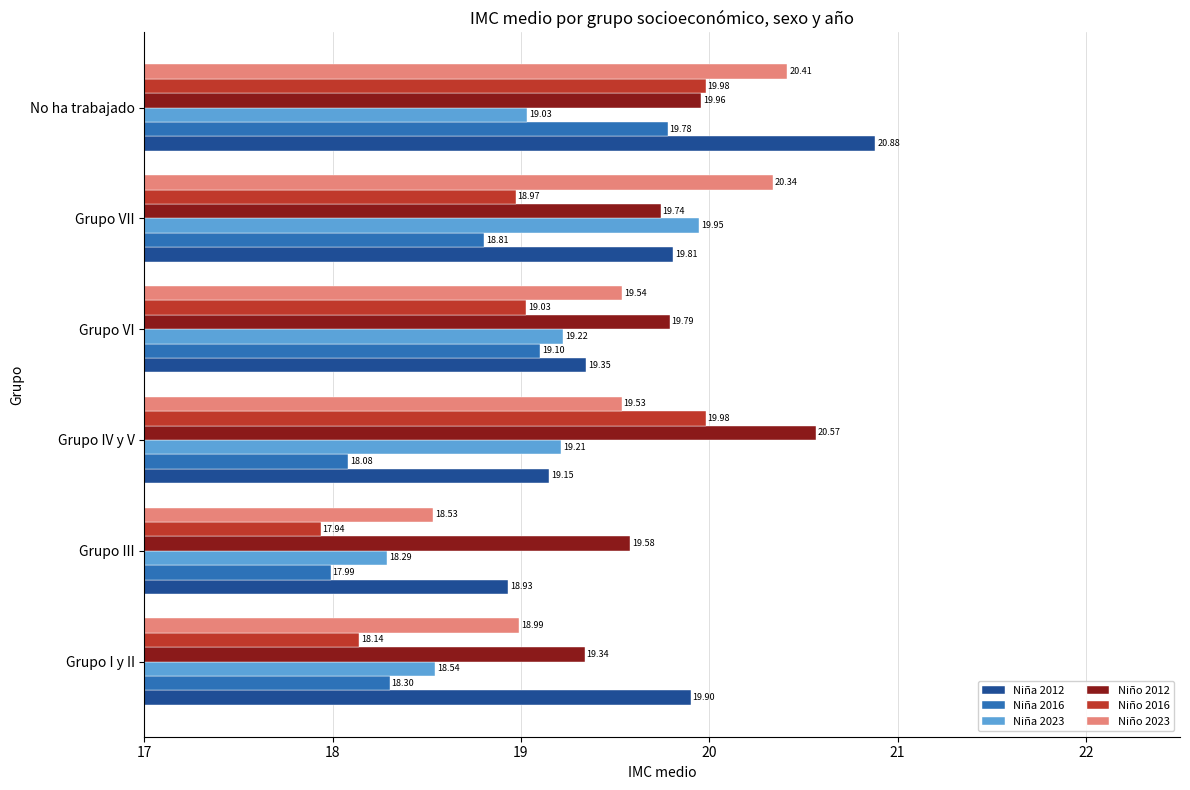

Between Grupo III and Grupo VII, which series saw the biggest shift?

Niño 2023